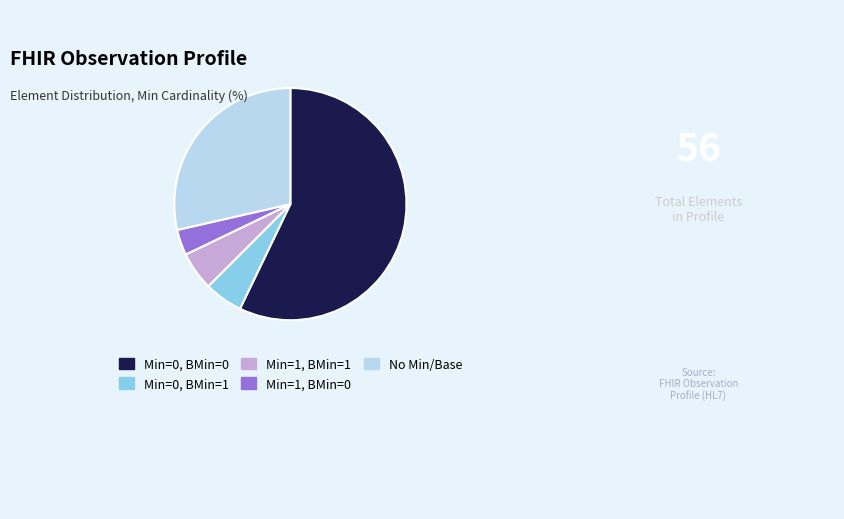

Which has a higher value, Min=0, BMin=0 or No Min/Base?

Min=0, BMin=0